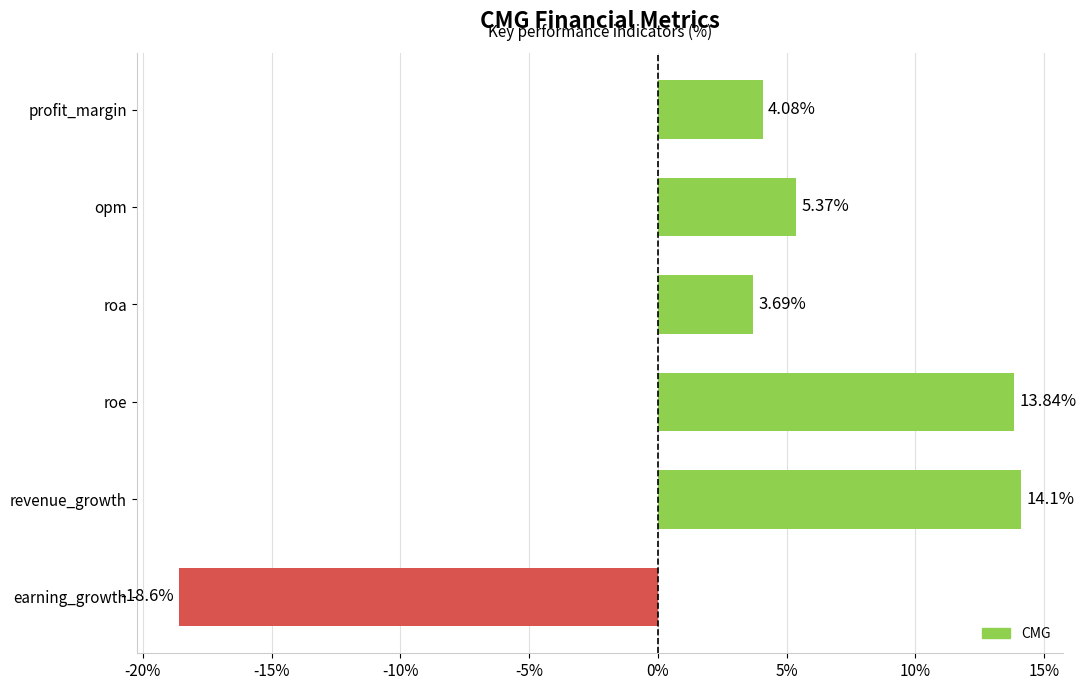

At which category does the chart reach its minimum across all series?

earning_growth